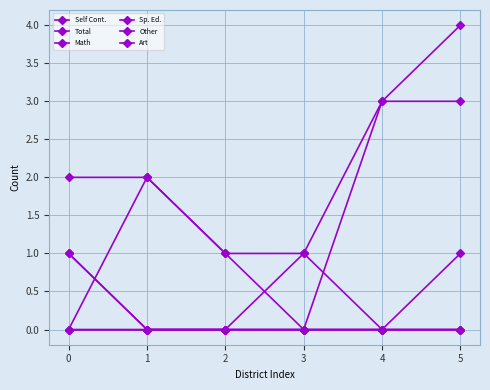

What is the difference between the Self Cont. values at 3 and 1?

2